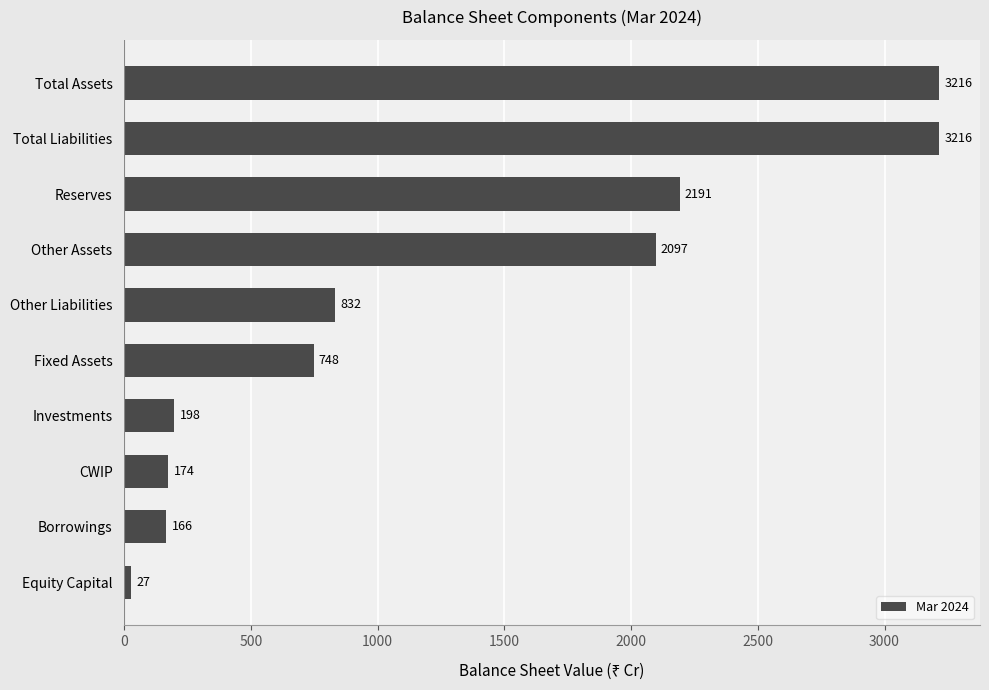

What is the sum of all values?

12865